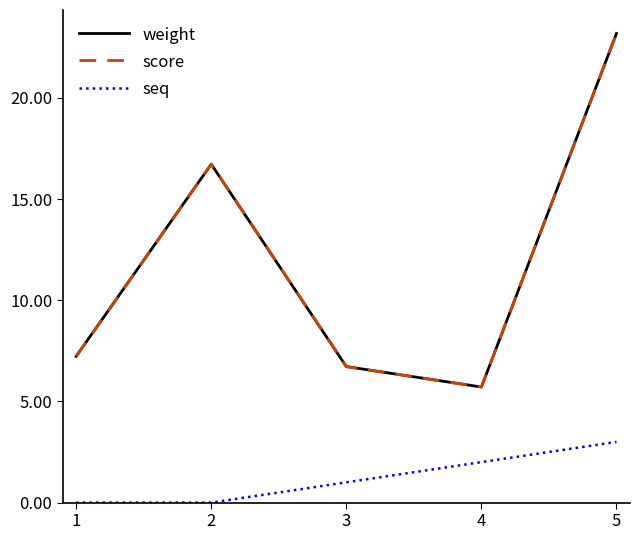

What is the difference between the second highest and minimum values in the score series?

11.0